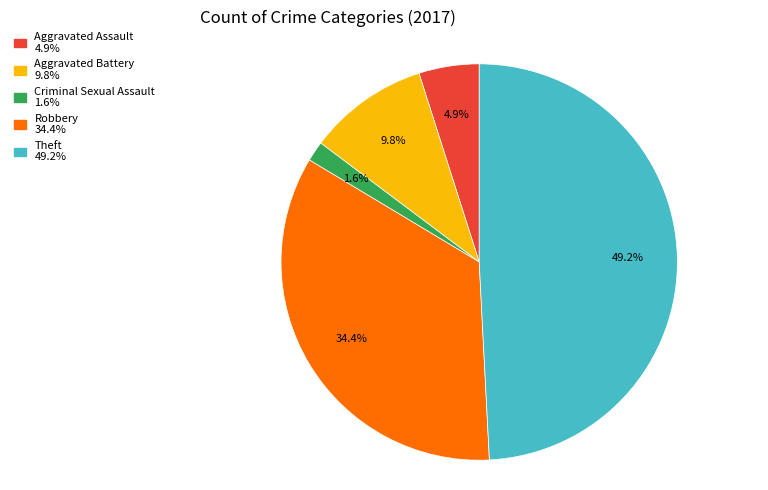

Is there a majority slice in this chart?

No